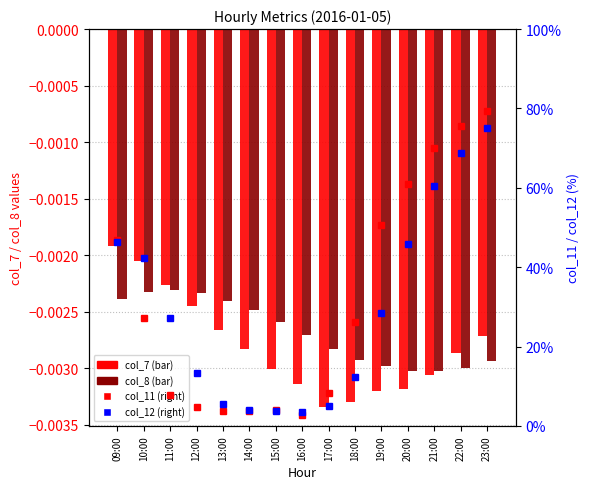

Which category has the highest value in the col_12 series?

23:00